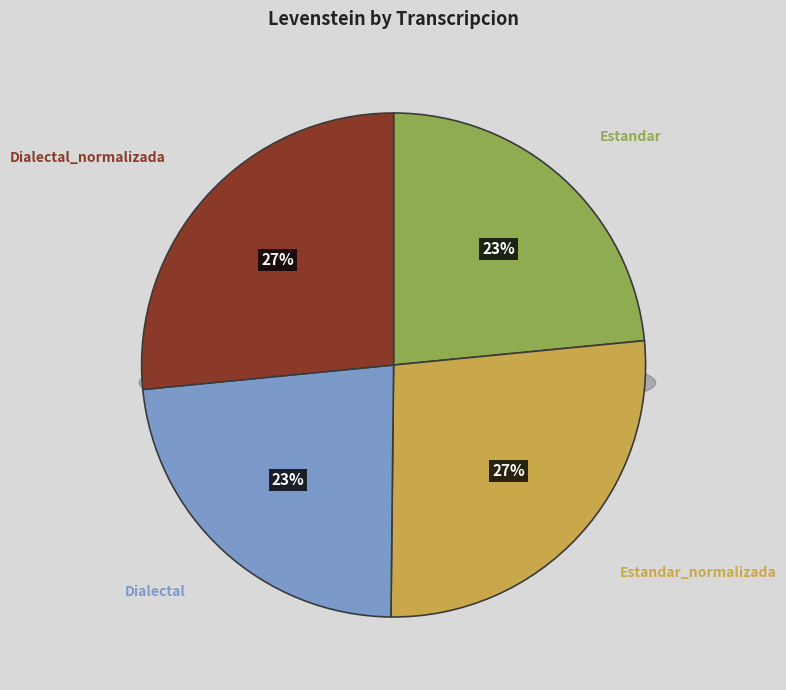

How many segments does this pie chart have?

4